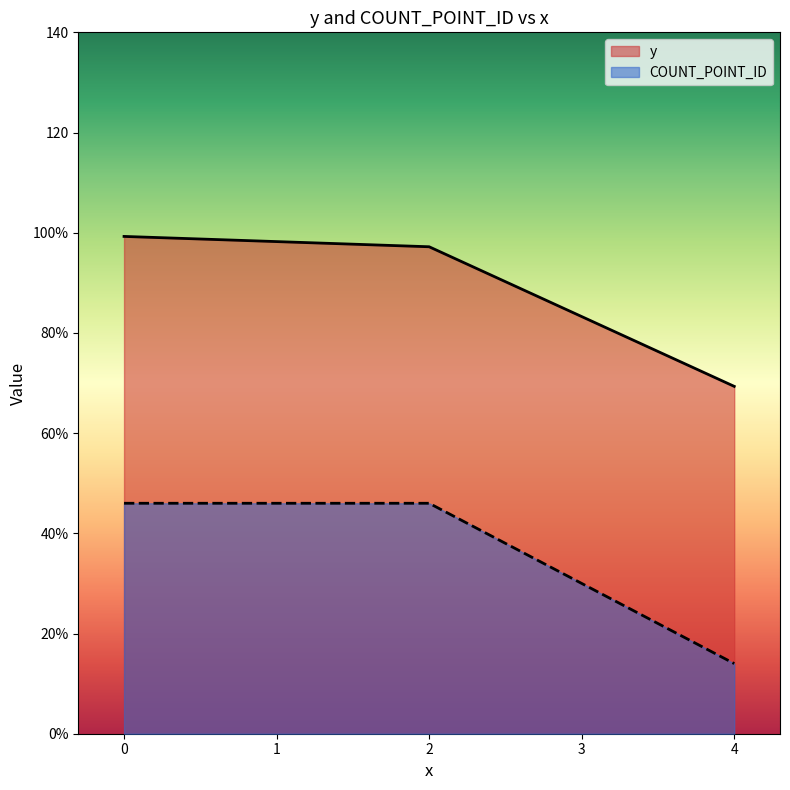

Does the chart display data point markers on the line(s)?

No